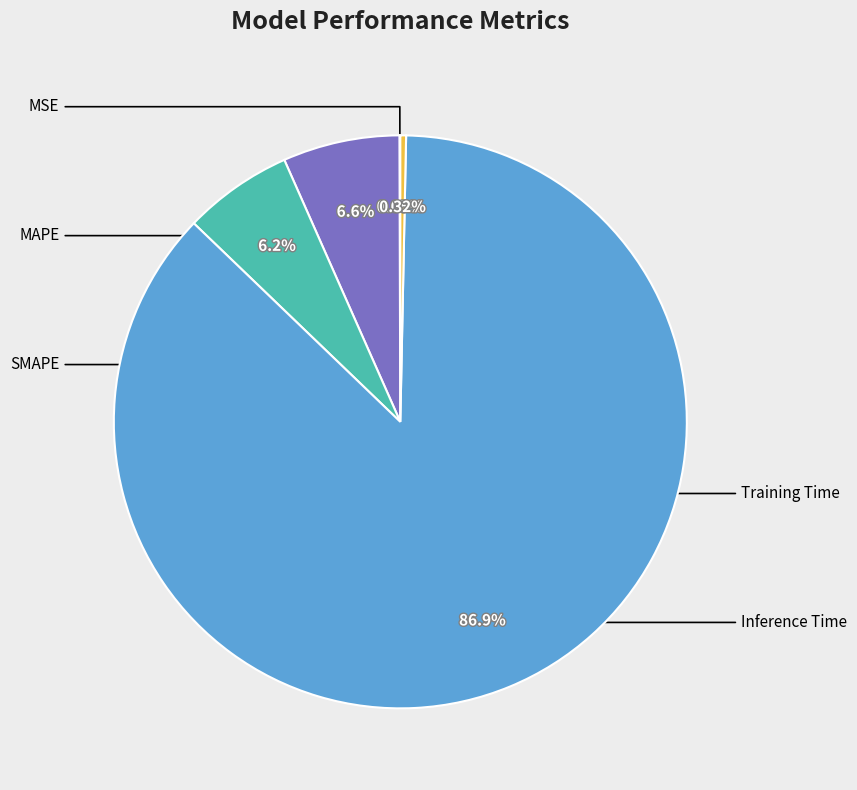

Is there a majority slice in this chart?

Yes